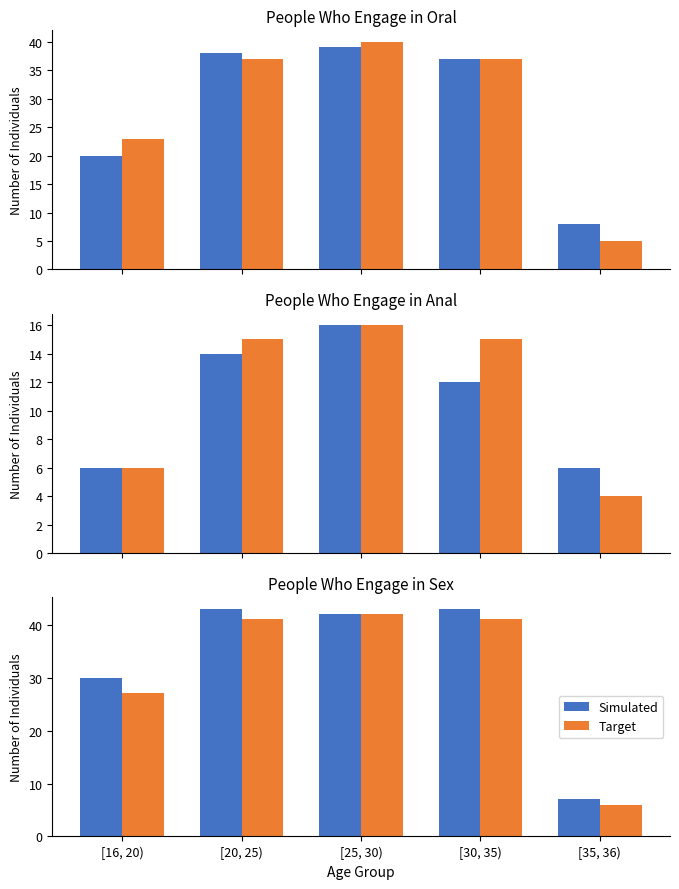

The value of Simulated at [20, 25) is 28. True or false?

False